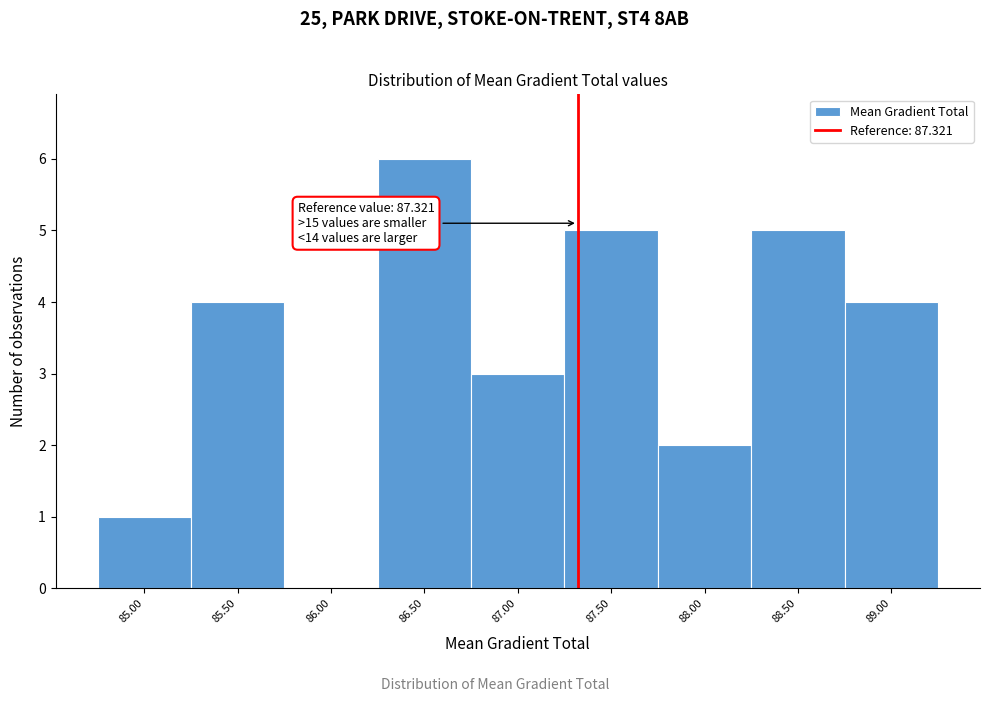

Over which range of the x-axis is the bar tallest?

86.25 to 86.75